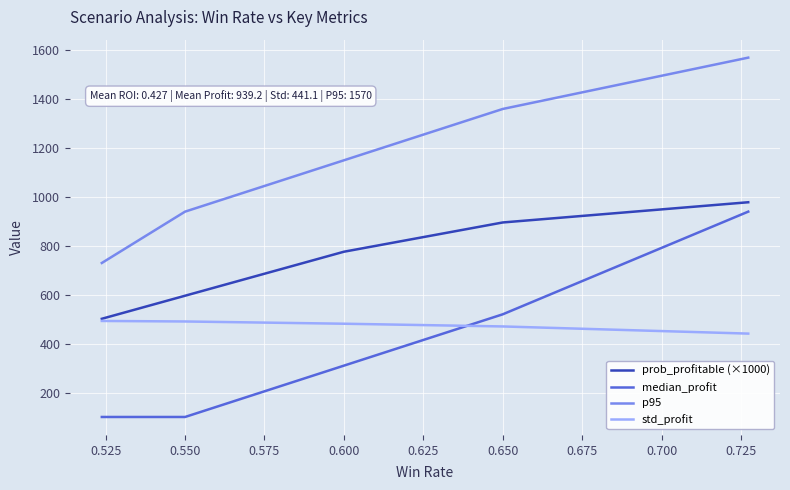

How many data points does each series have?

5